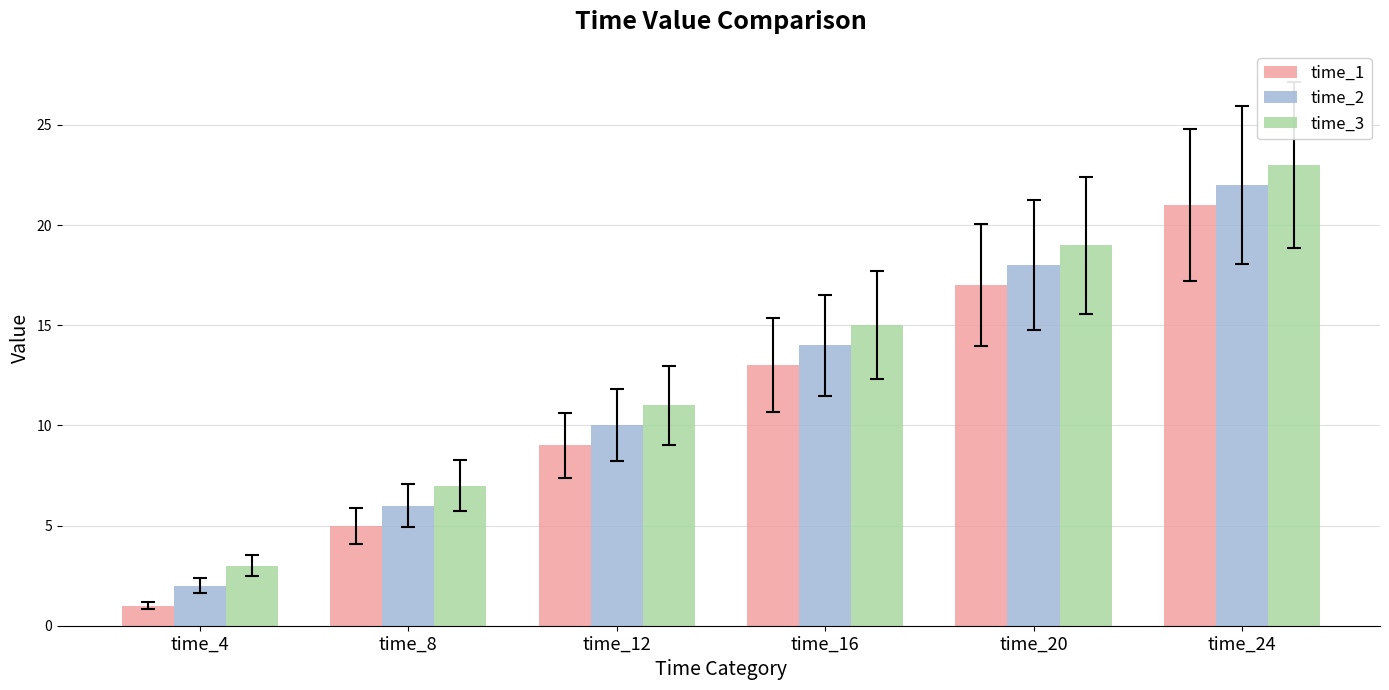

List the series in order of their overall mean, lowest first.

time_1, time_2, time_3